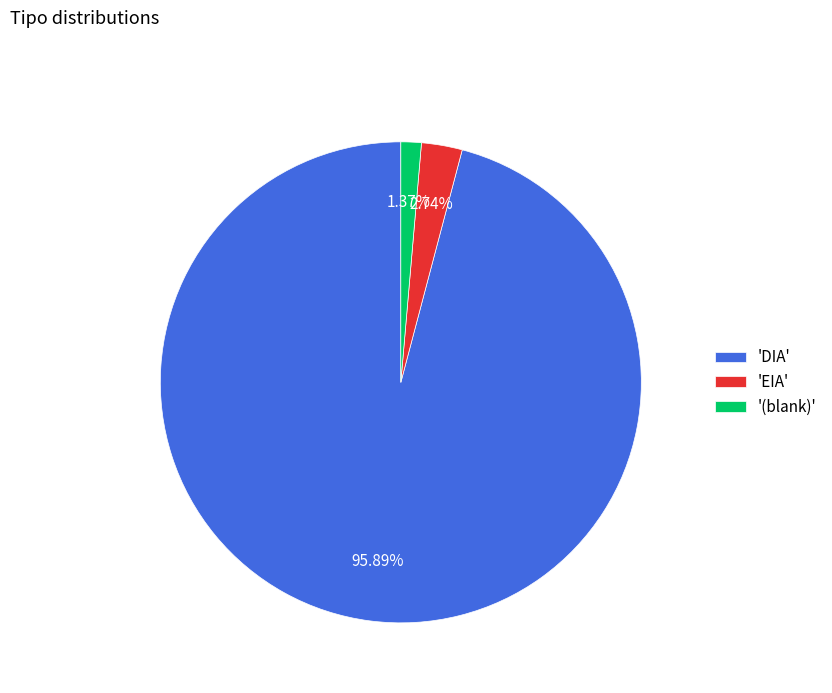

How many segments does this pie chart have?

3